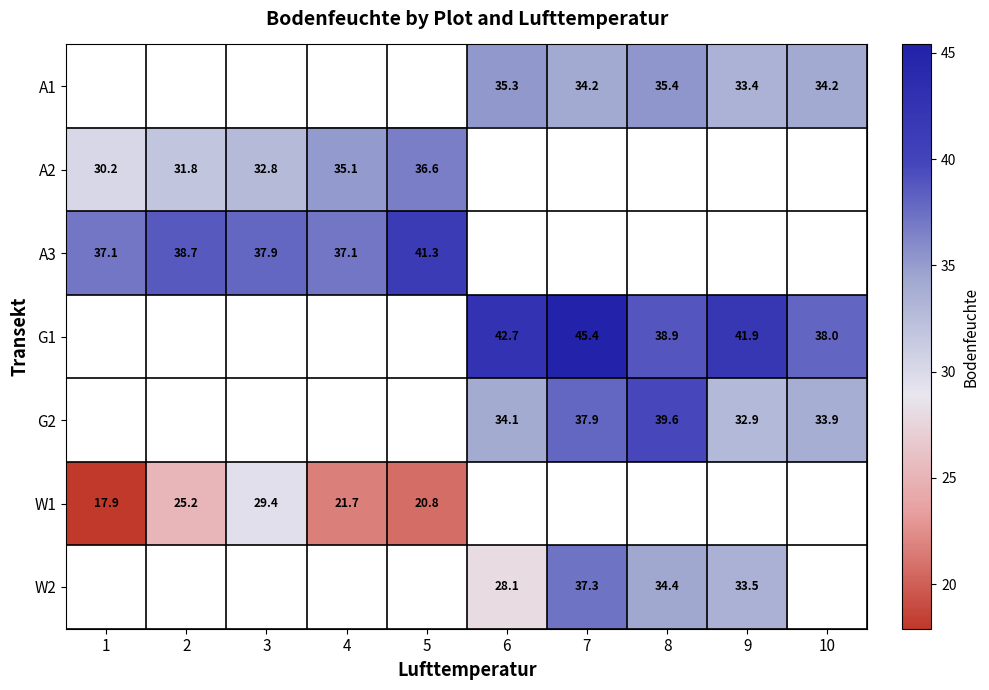

Is it true that G1 equals 72.6 at 6?

False